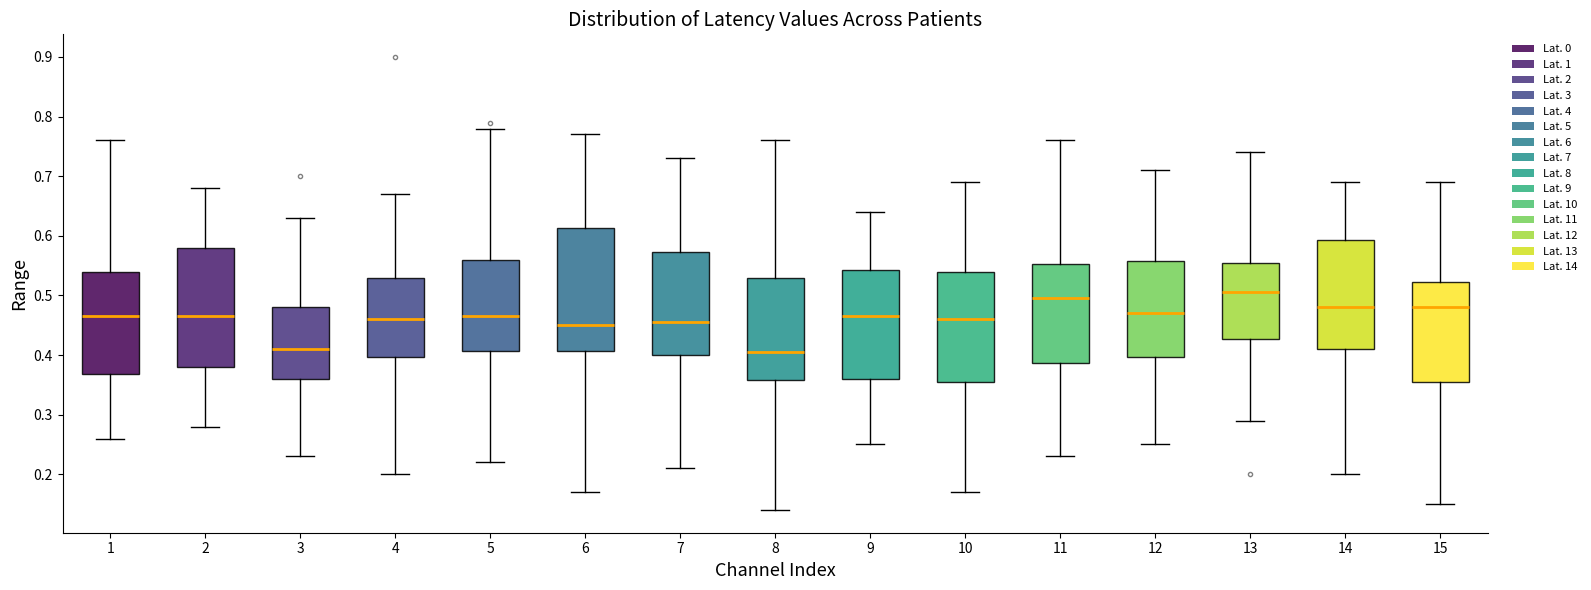

Where is the upper edge of the box at x = 12 on the y-axis? The values are not printed on the chart, so give them approximately, as read against the axis.

0.56